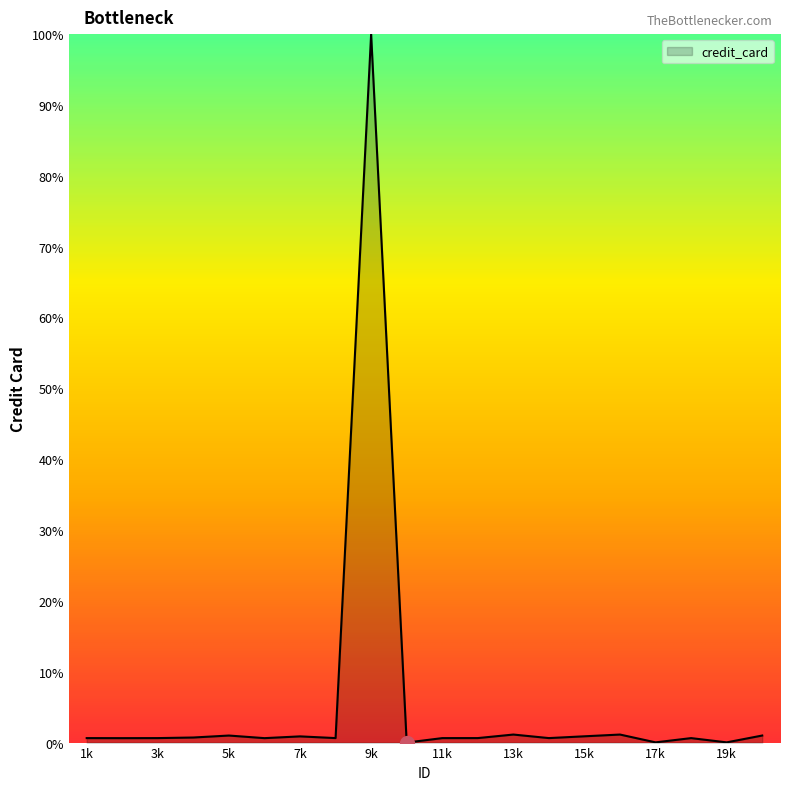

What is the maximum value shown in the chart?

100.0